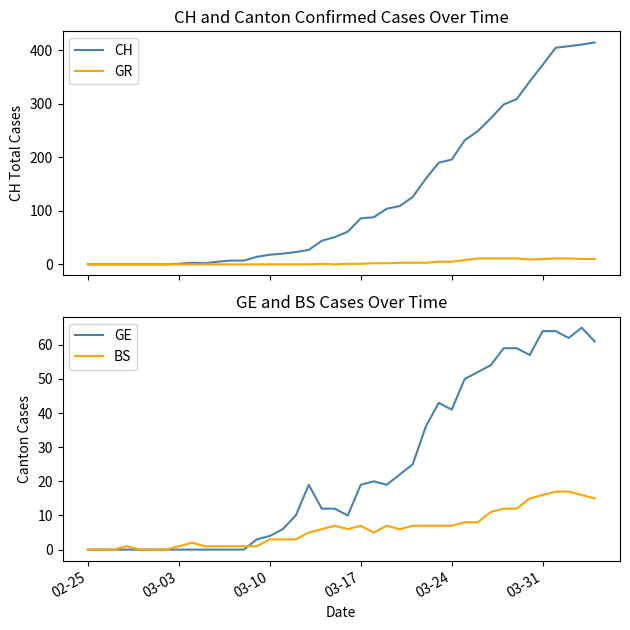

The value of BS at 02-25 is -7. True or false?

False